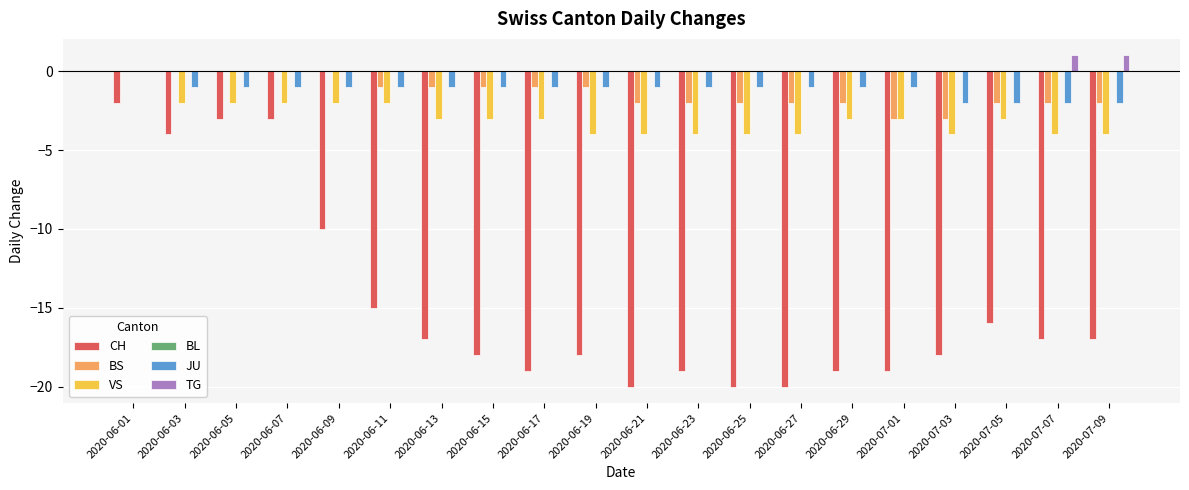

How many distinct data groups are displayed?

5